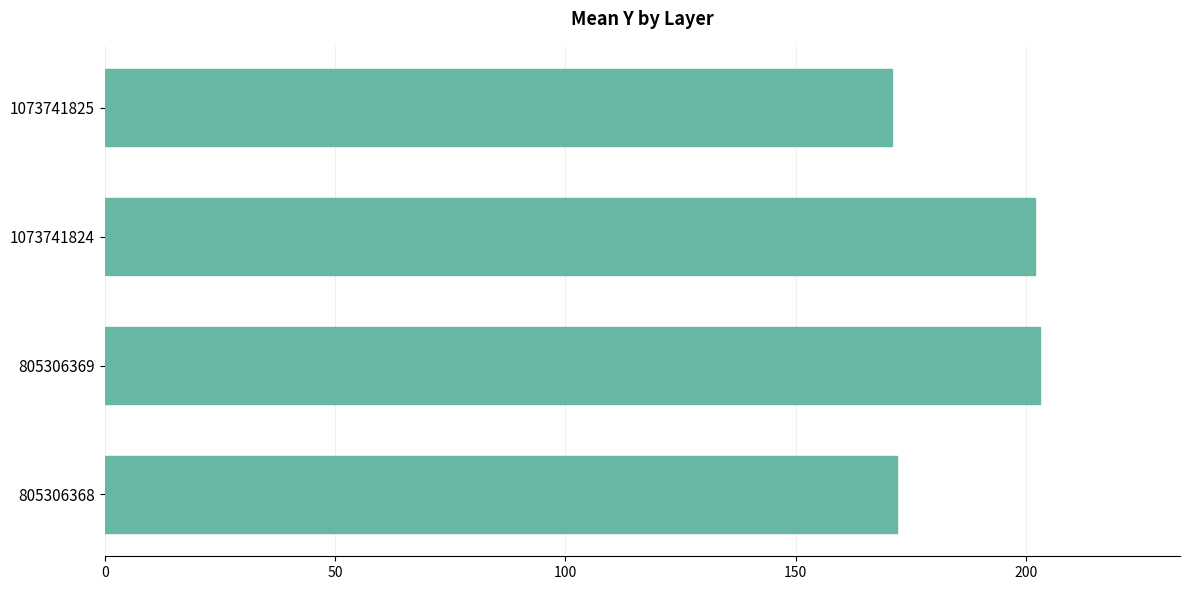

What is the ratio of the value at 1073741825 to the value at 1073741824?

0.8